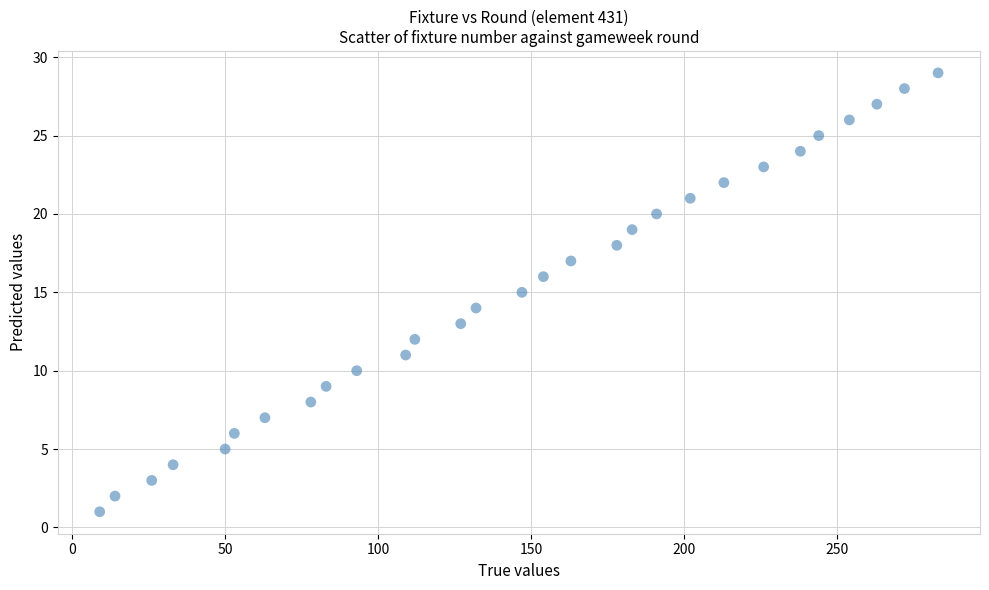

What is the range of Y values (max minus min)?

28